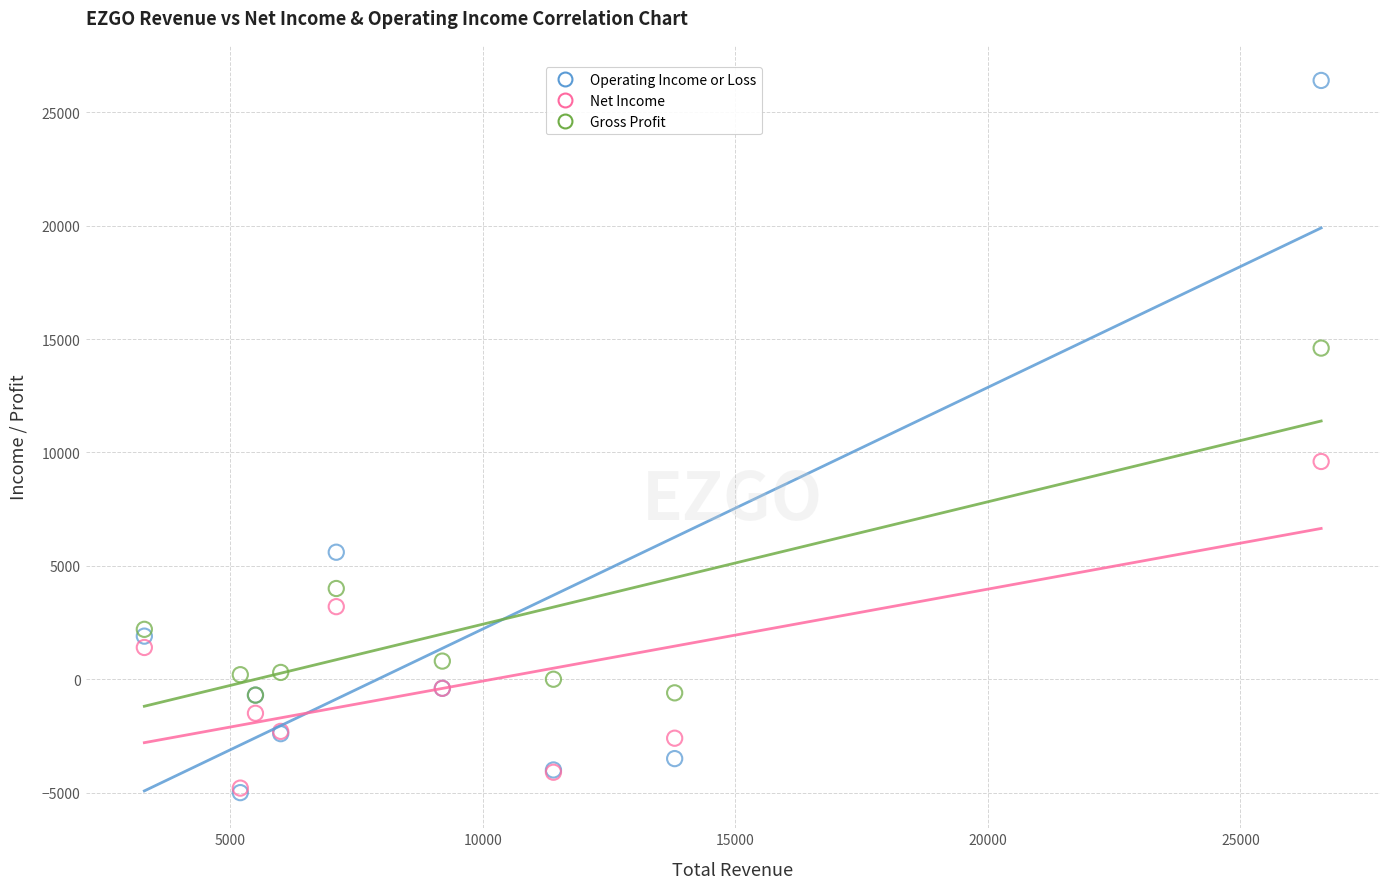

In the Gross Profit series, what Y value is closest to 6950?

4000